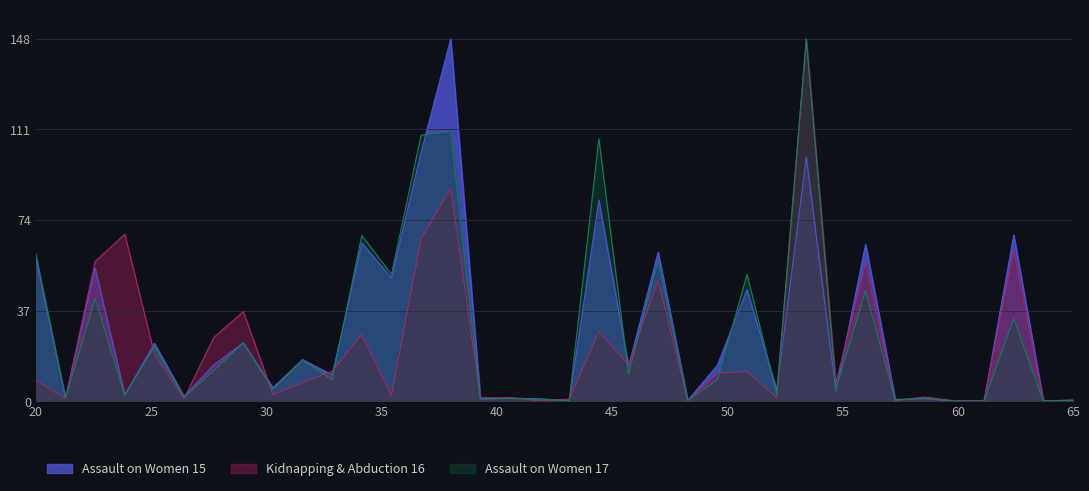

Reading left to right, extract all data points from this chart.

Assault on Women 15: 58.3	1.3	54.2	2.5	23.6	1.9	14.7	23.8	5.5	17.0	10.7	64.6	50.4	101.7	148.0	1.1	1.2	0.9	0.1	82.1	14.2	60.8	0.3	14.7	45.6	4.4	99.6	4.0	64.0	0.7	1.0	0.1	0.1	67.8	0.1	0.4
Kidnapping & Abduction 16: 8.5	1.0	57.0	68.2	19.3	1.0	25.9	36.6	2.7	7.5	12.2	27.1	2.2	66.3	86.9	1.3	1.5	0.1	0.8	28.4	14.8	49.3	0.1	11.4	12.1	1.3	148.0	7.4	56.3	0.2	1.7	0.1	0.2	61.6	0.0	0.1
Assault on Women 17: 60.2	1.1	41.9	2.3	22.3	1.6	12.4	23.8	4.7	16.6	8.8	67.7	51.8	108.6	110.3	0.8	1.0	0.8	0.1	107.2	11.0	57.3	0.2	8.7	51.8	2.6	148.0	5.1	45.0	0.4	1.2	0.0	0.1	33.7	0.0	0.4